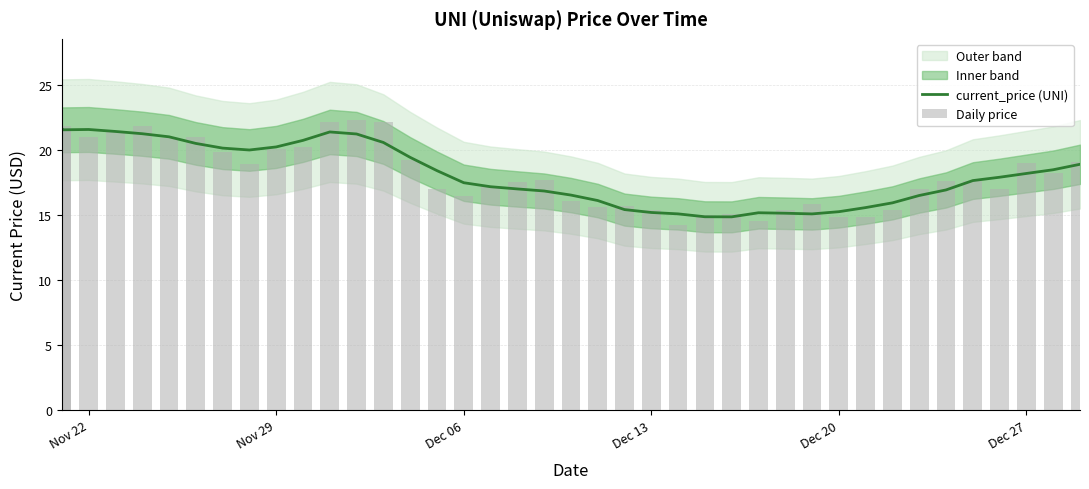

What is the maximum value for current_price (UNI)?

21.6